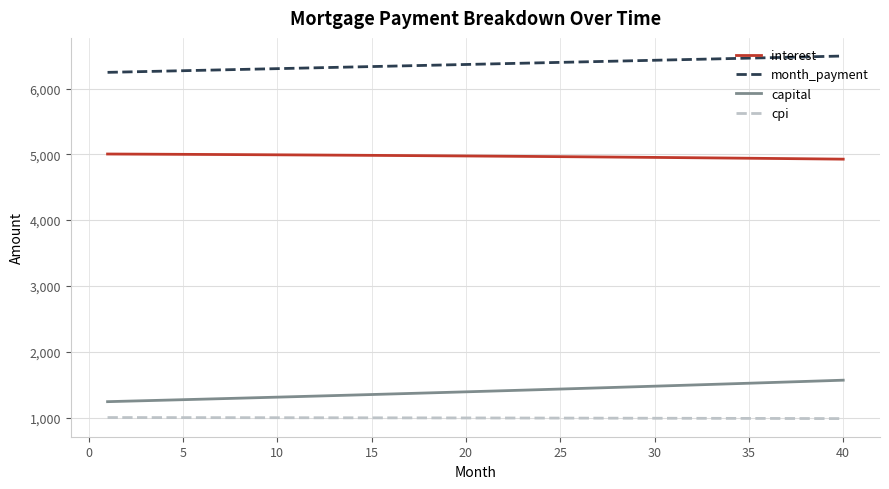

List the series in order of their peak value, highest first.

month_payment, interest, capital, cpi